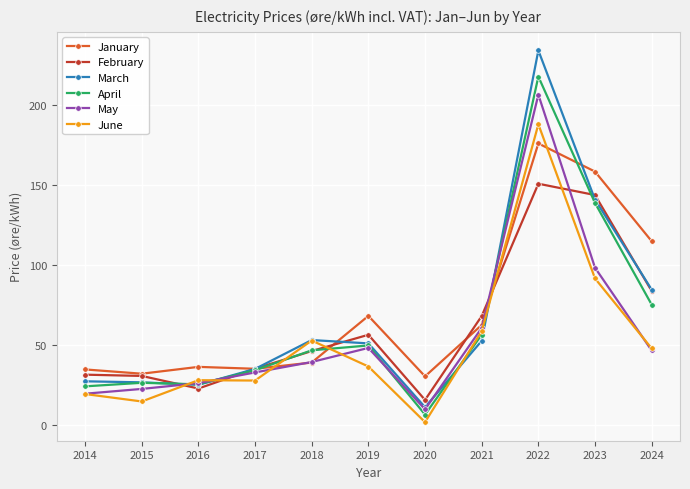

Where does the January series first go above 39?

2018